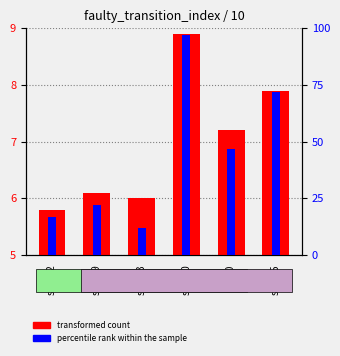

How many distinct data groups are displayed?

2